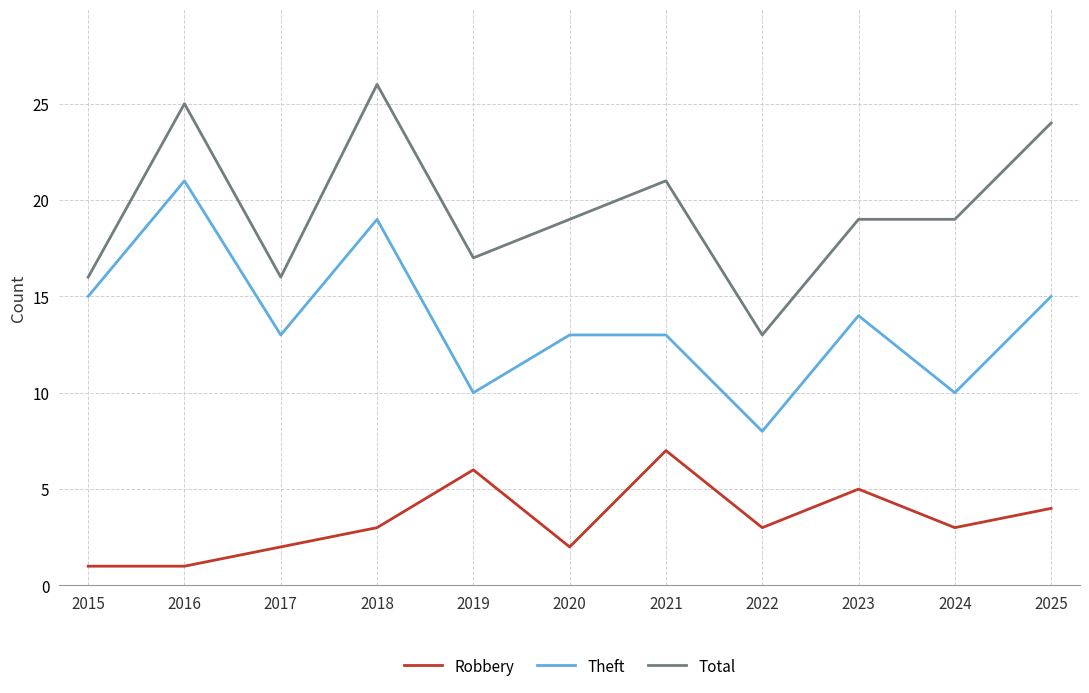

True or false: Total has a value of 21 at 2021.

True